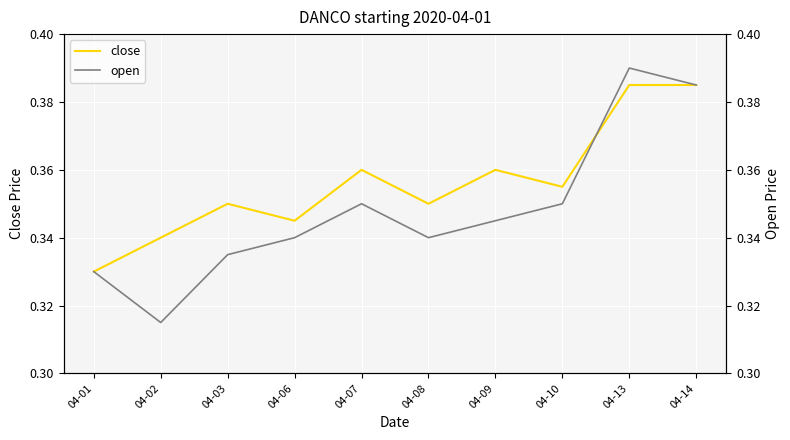

Is this an area chart (filled region under the line)?

No